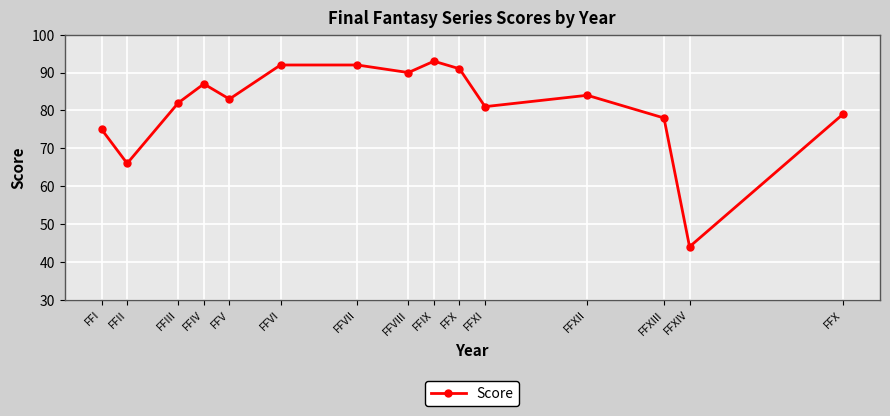

What is the smallest value displayed?

44